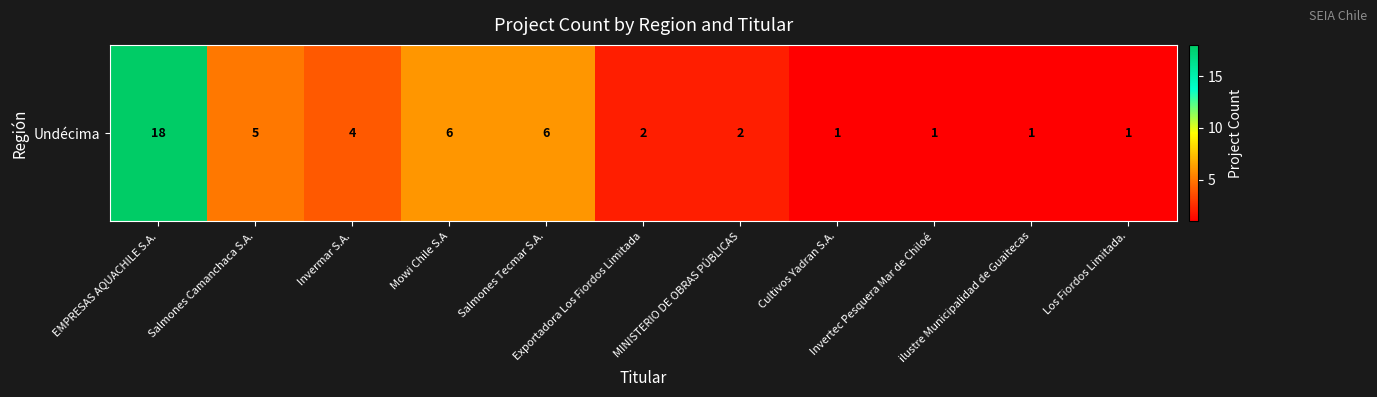

True or false: the data shows 4 at Invermar S.A..

True